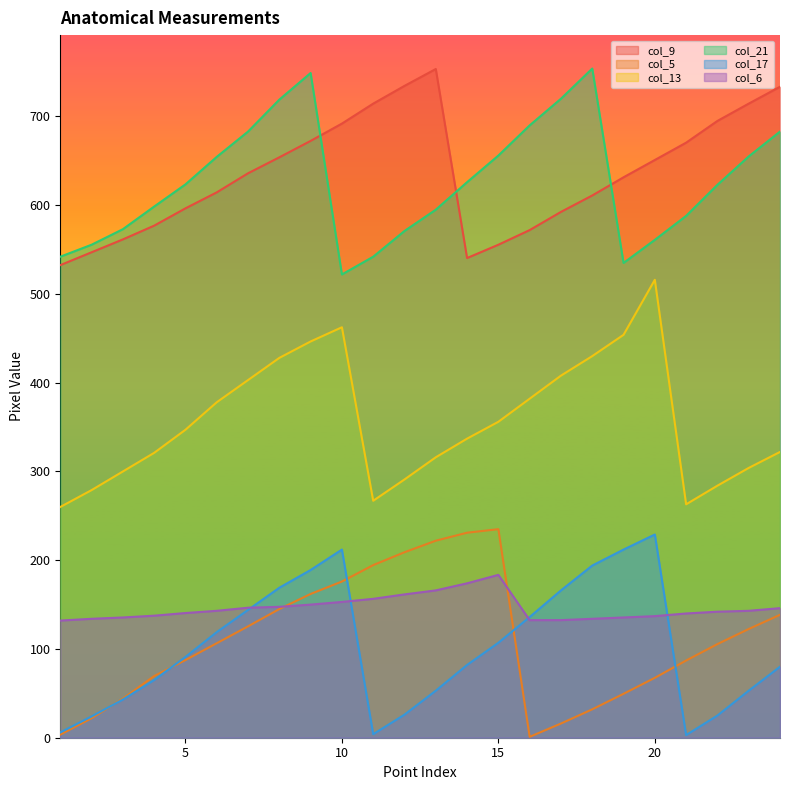

Rank the series at 5 from lowest to highest value.

col_5, col_17, col_6, col_13, col_9, col_21